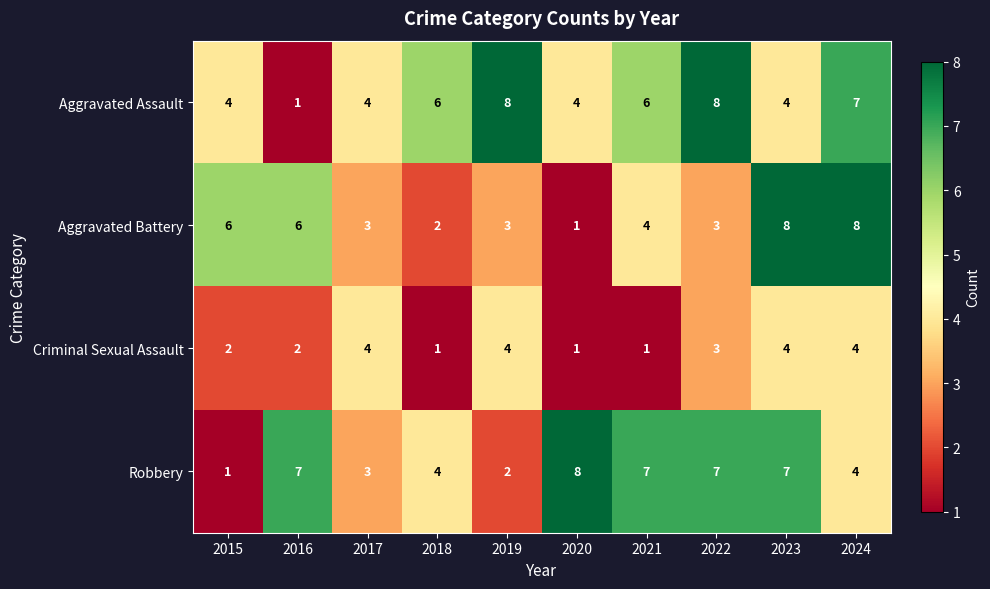

At how many categories does at least one series exceed 1?

10